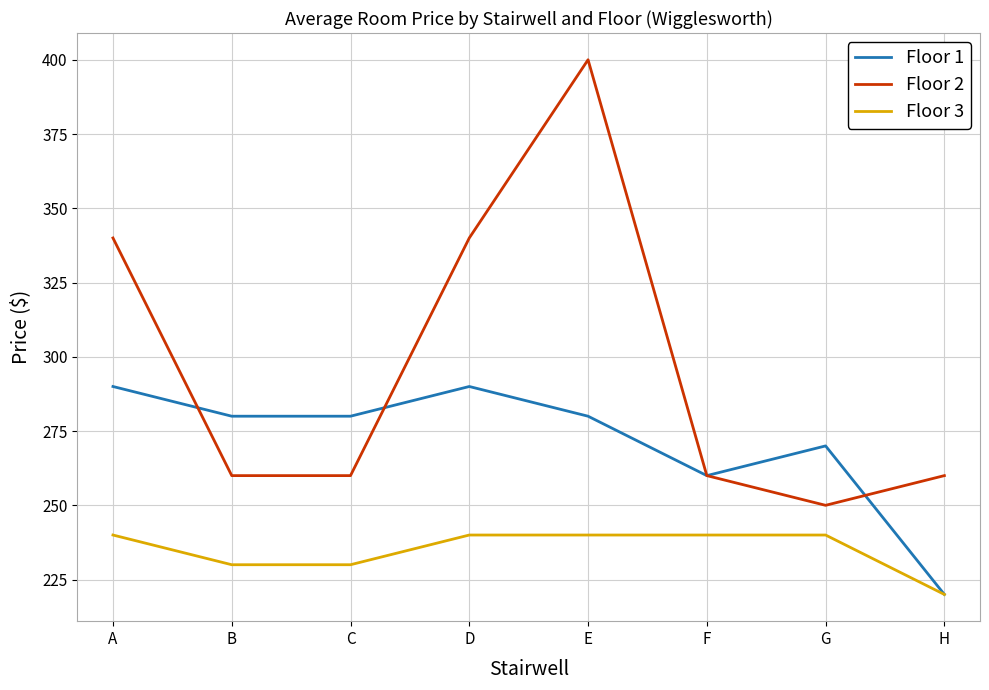

What is the greatest value displayed?

400